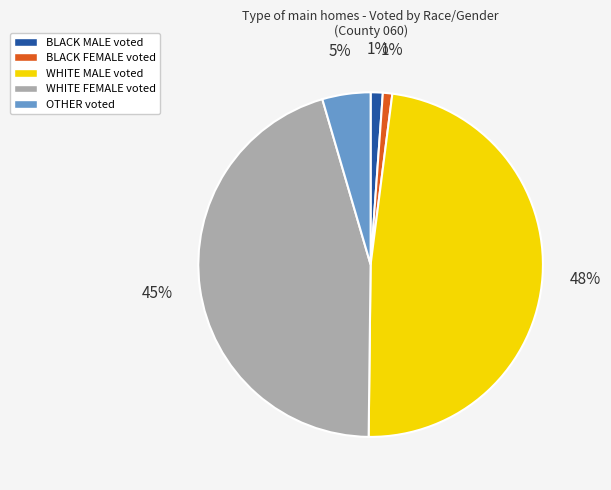

Do OTHER voted and BLACK MALE voted together represent more than half of the pie?

No